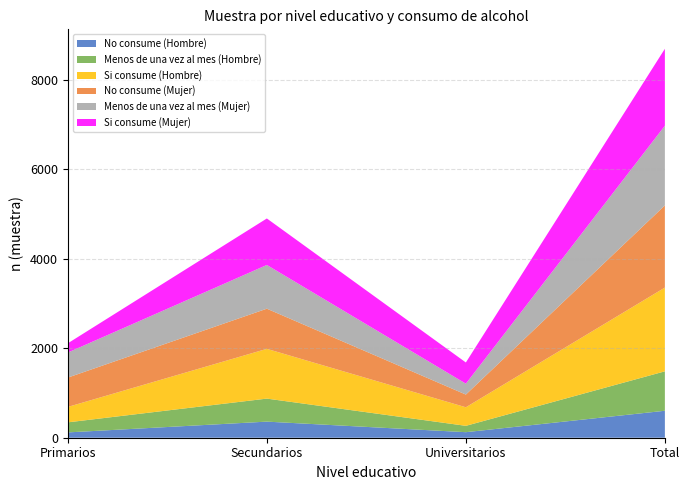

Reading left to right, extract all data points from this chart.

No consume (Hombre): Primarios=119	Secundarios=360	Universitarios=124	Total=603
Menos de una vez al mes (Hombre): Primarios=225	Secundarios=515	Universitarios=142	Total=882
Si consume (Hombre): Primarios=345	Secundarios=1113	Universitarios=415	Total=1873
No consume (Mujer): Primarios=656	Secundarios=898	Universitarios=284	Total=1838
Menos de una vez al mes (Mujer): Primarios=560	Secundarios=978	Universitarios=244	Total=1782
Si consume (Mujer): Primarios=207	Secundarios=1040	Universitarios=474	Total=1721